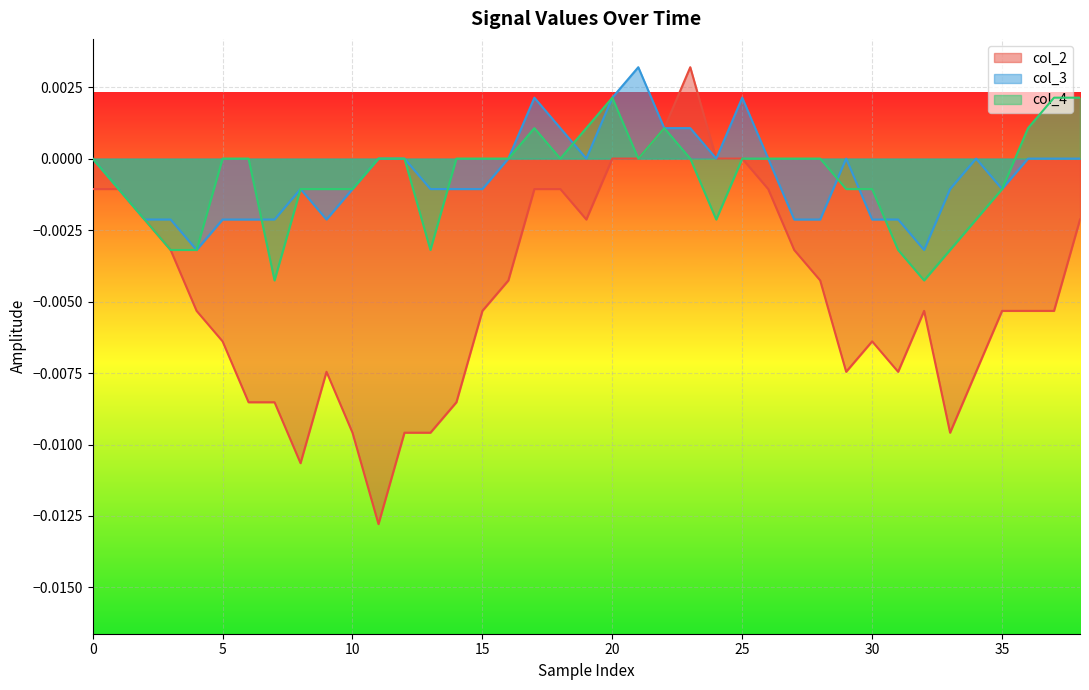

What are all the series names shown in the legend?

col_2, col_3, col_4